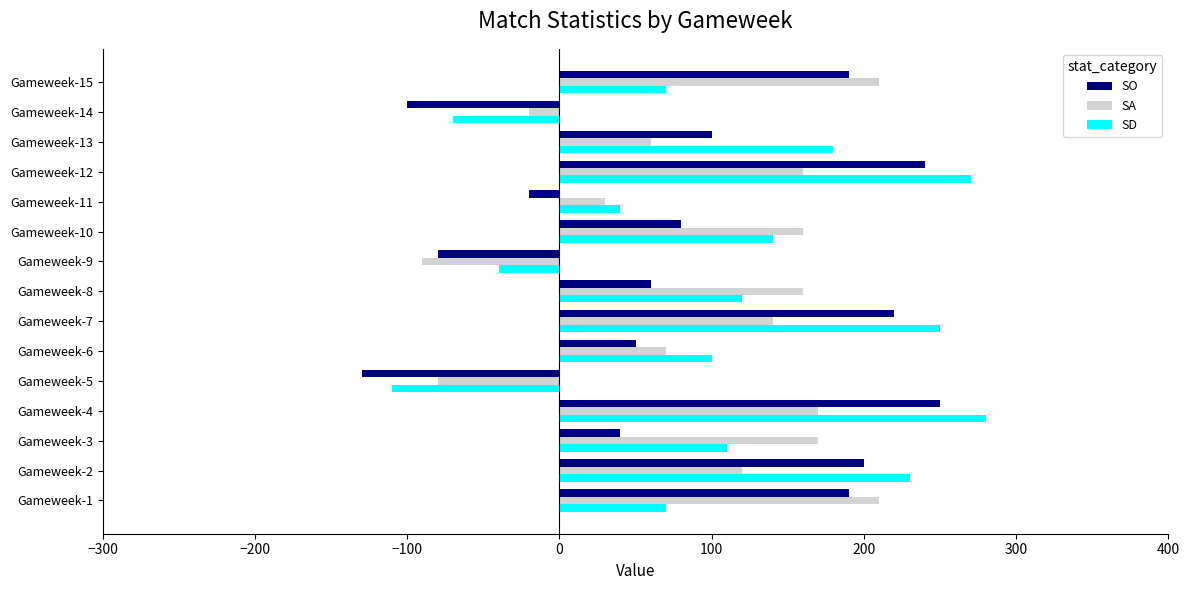

What is the difference between the maximum and minimum values in the SD series?

390